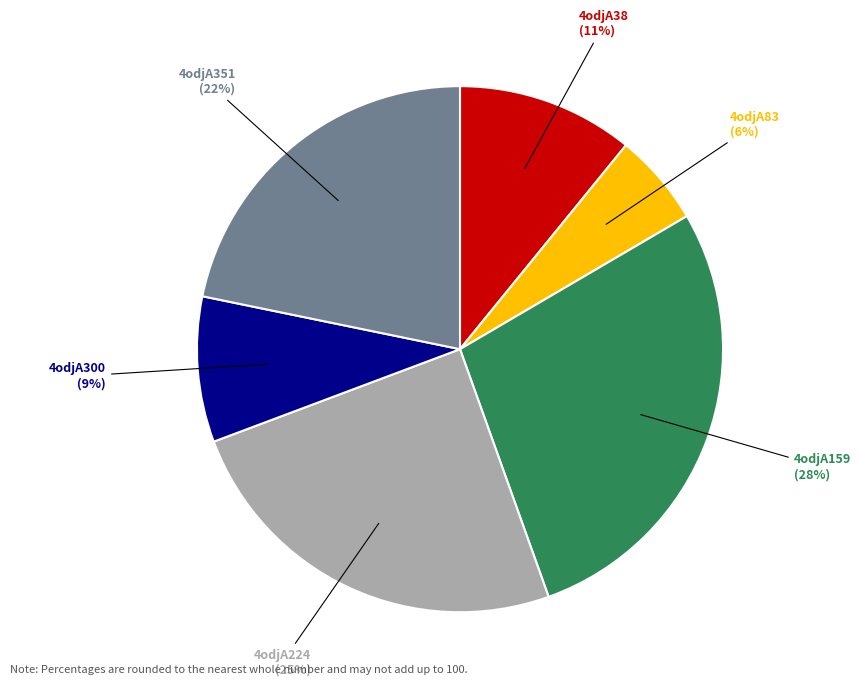

Count the number of slices in the pie.

6